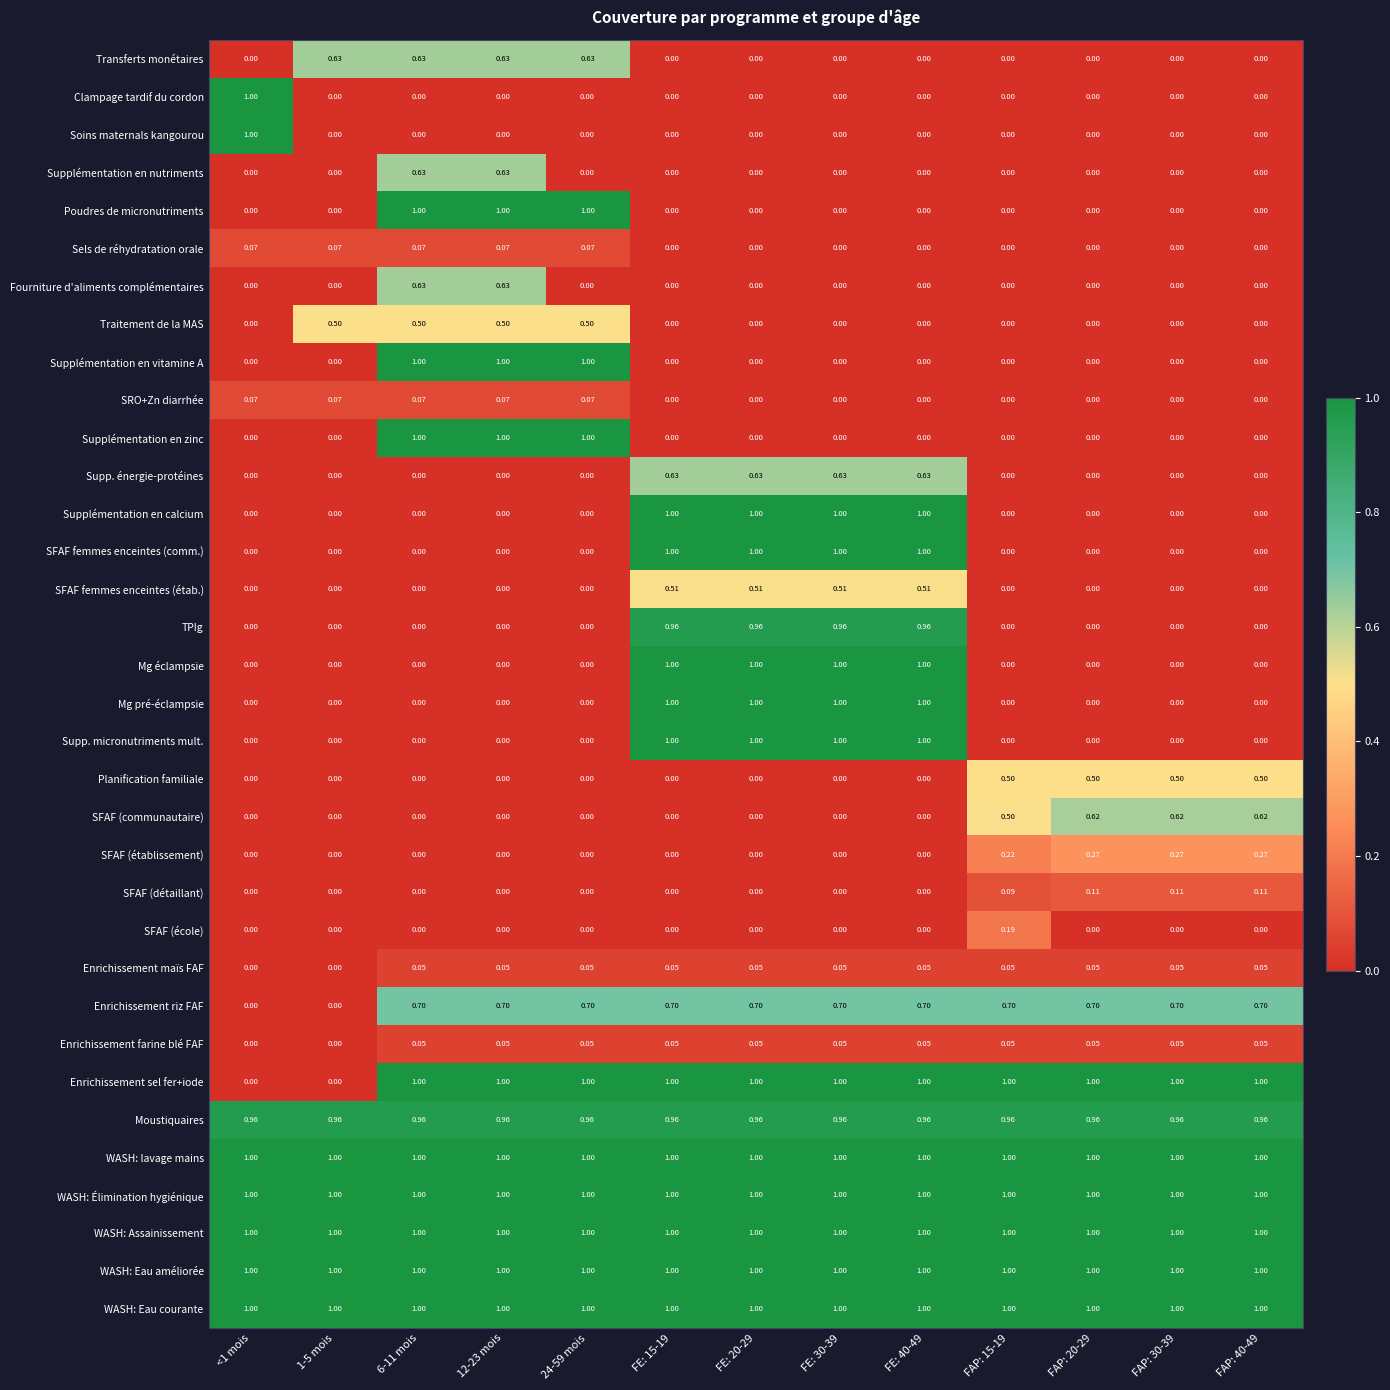

Which series changed the most between FAP: 15-19 and FAP: 20-29?

SFAF (école)